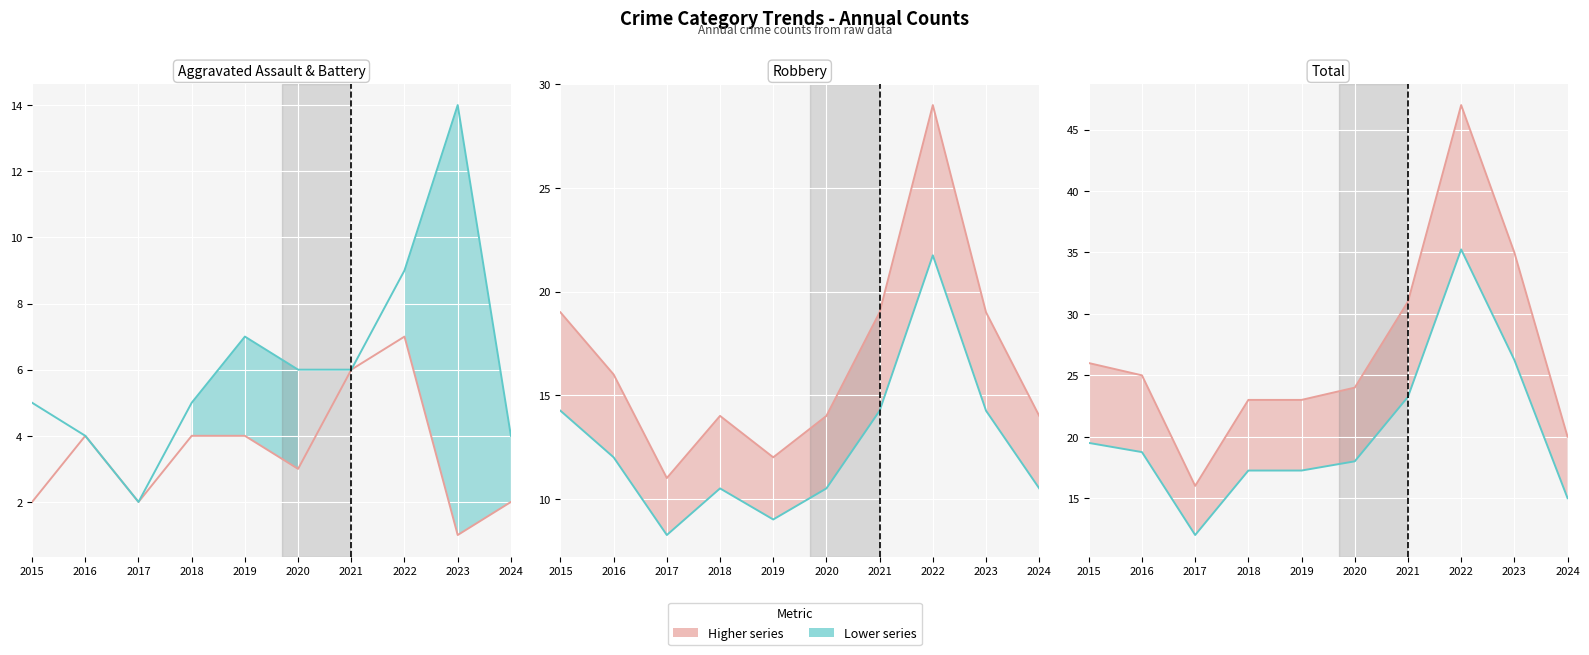

Reading left to right, transcribe all the data shown in this chart.

Aggravated Assault line: 2015=2.0	2016=4.0	2017=2.0	2018=4.0	2019=4.0	2020=3.0	2021=6.0	2022=7.0	2023=1.0	2024=2.0
Aggravated Battery line2: 2015=5.0	2016=4.0	2017=2.0	2018=5.0	2019=7.0	2020=6.0	2021=6.0	2022=9.0	2023=14.0	2024=4.0
Robbery line: 2015=19.0	2016=16.0	2017=11.0	2018=14.0	2019=12.0	2020=14.0	2021=19.0	2022=29.0	2023=19.0	2024=14.0
Robbery line2: 2015=14.2	2016=12.0	2017=8.2	2018=10.5	2019=9.0	2020=10.5	2021=14.2	2022=21.8	2023=14.2	2024=10.5
Total line: 2015=26.0	2016=25.0	2017=16.0	2018=23.0	2019=23.0	2020=24.0	2021=31.0	2022=47.0	2023=35.0	2024=20.0
Total line2: 2015=19.5	2016=18.8	2017=12.0	2018=17.2	2019=17.2	2020=18.0	2021=23.2	2022=35.2	2023=26.2	2024=15.0